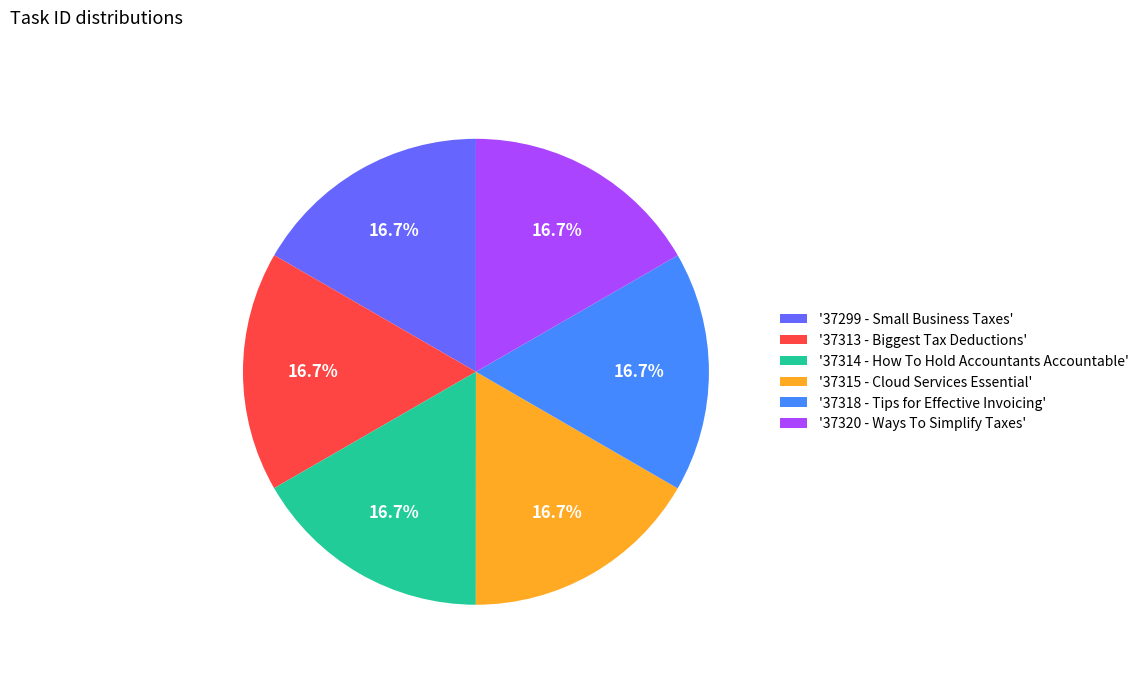

How much of the chart is everything except '37315 - Cloud Services Essential'?

83.3%